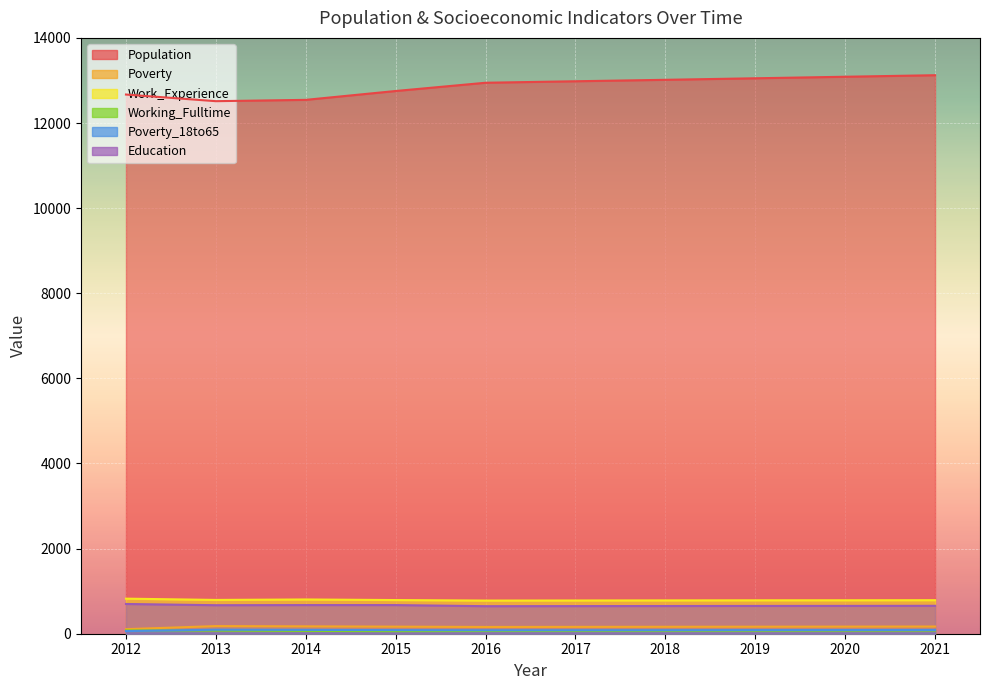

Which series has the largest range (max minus min)?

Population